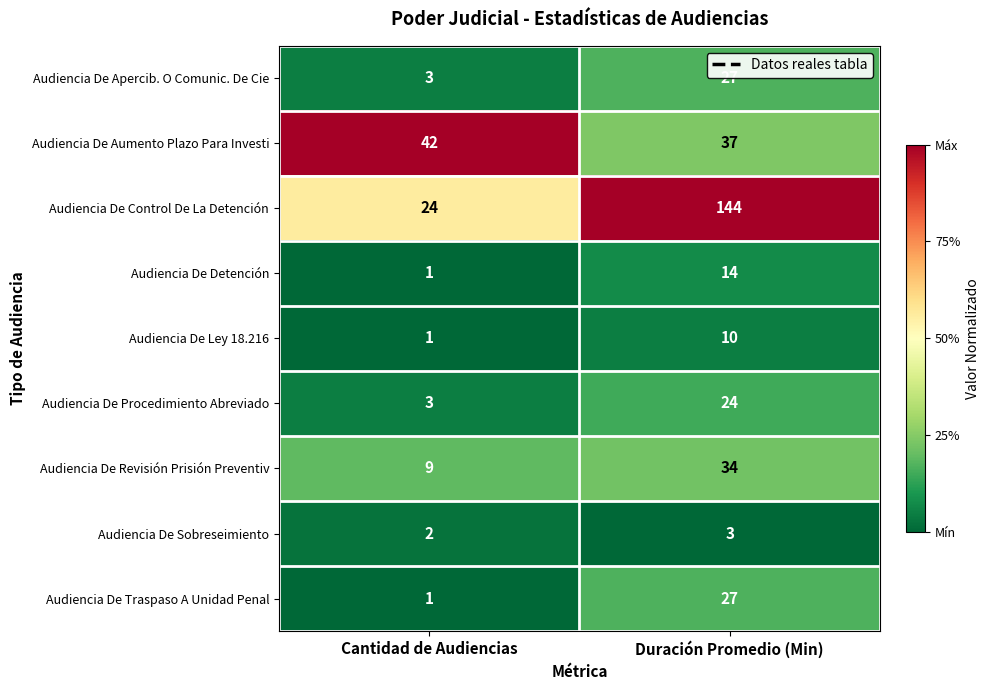

What is the greatest value displayed?

144